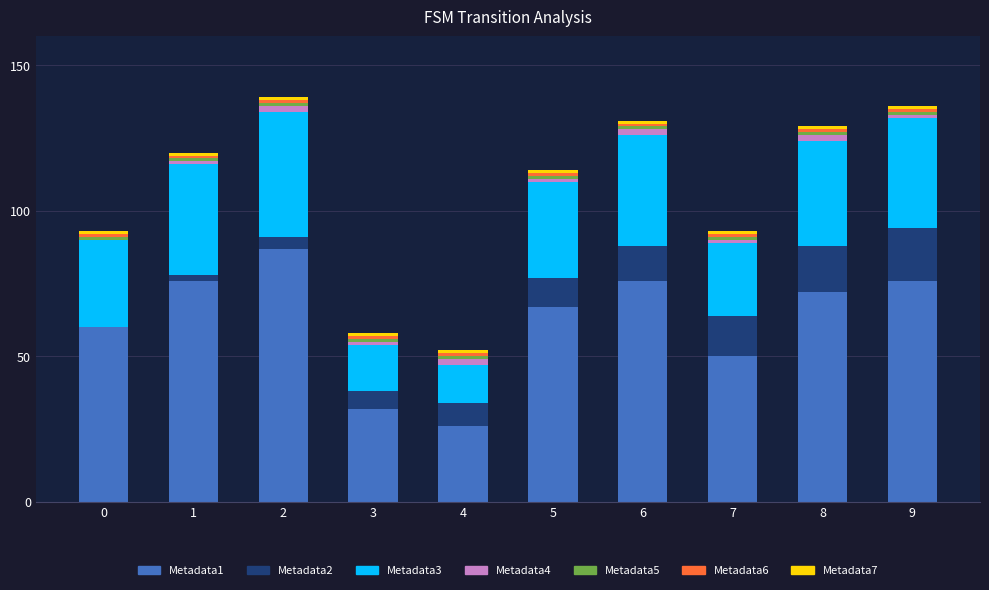

The Metadata1 series shows 60 at 0. True or false?

True